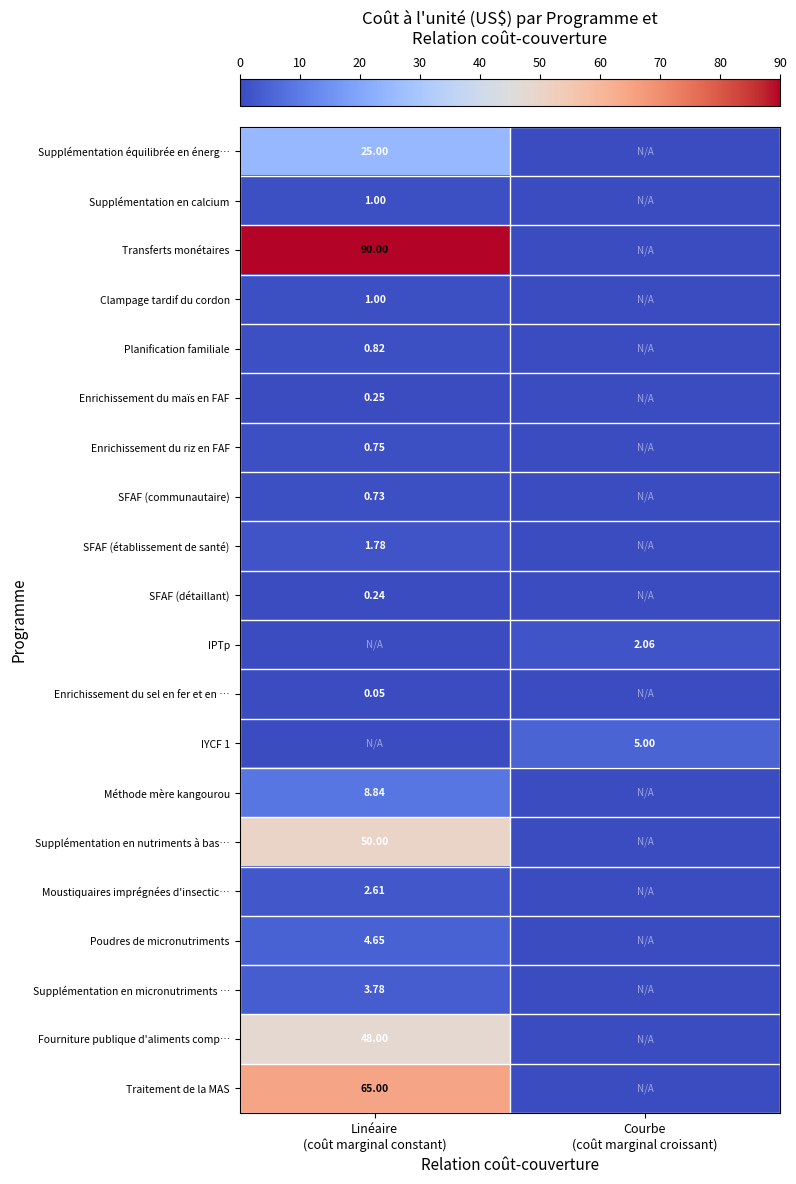

Is it true that Traitement de la MAS equals -39.4 at Courbe (coût marginal croissant)?

False